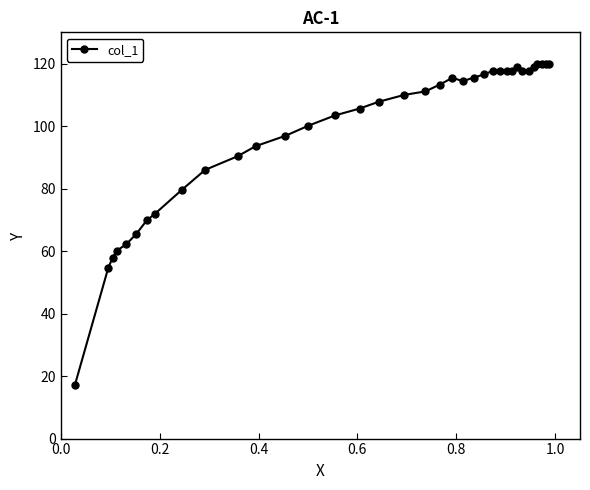

What is the greatest value displayed?

119.9